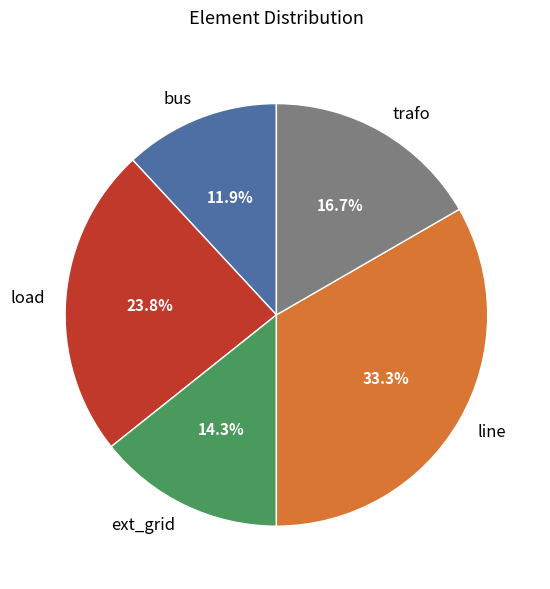

Rank the categories by value from lowest to highest.

bus, ext_grid, trafo, load, line